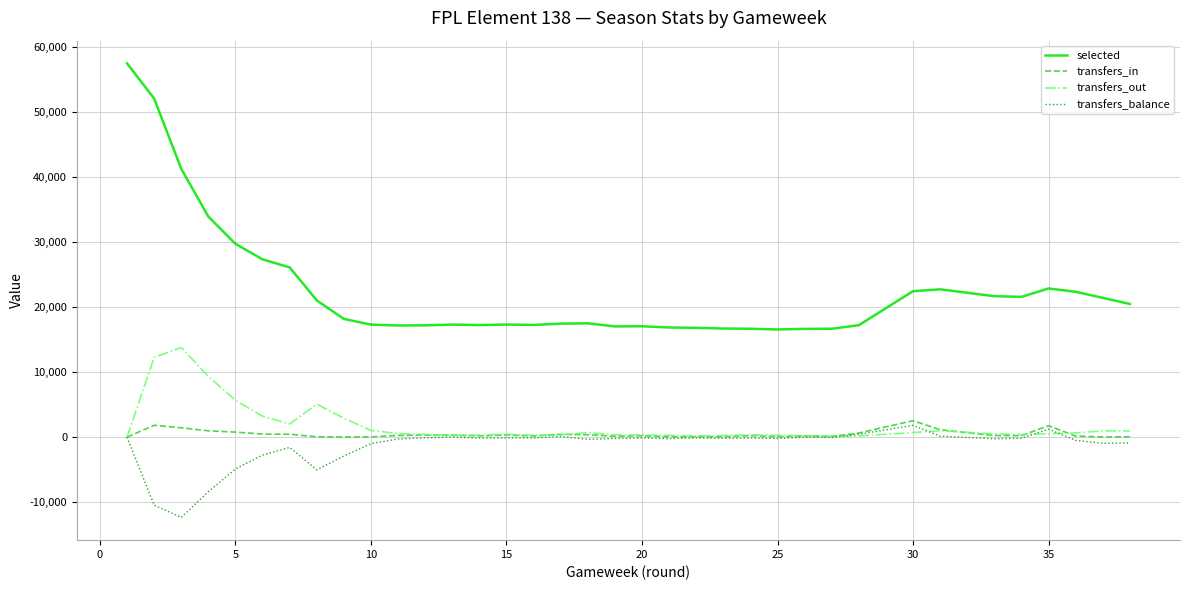

Which series has the largest total across all categories?

selected